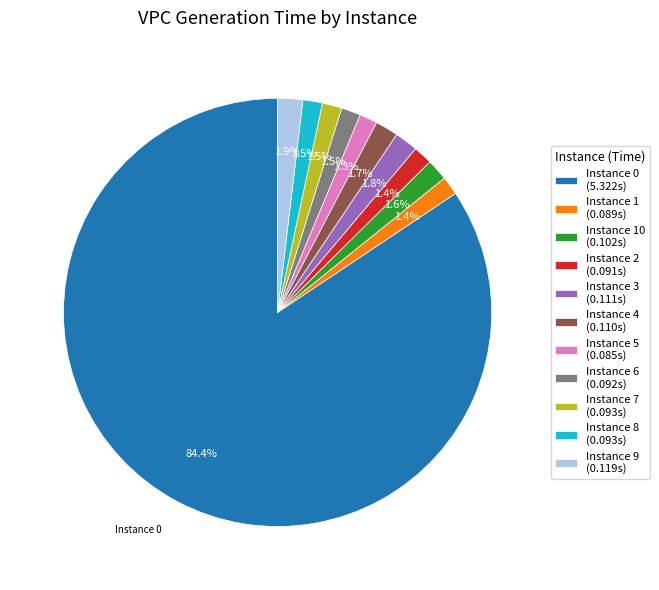

How many slices are in this pie chart?

11